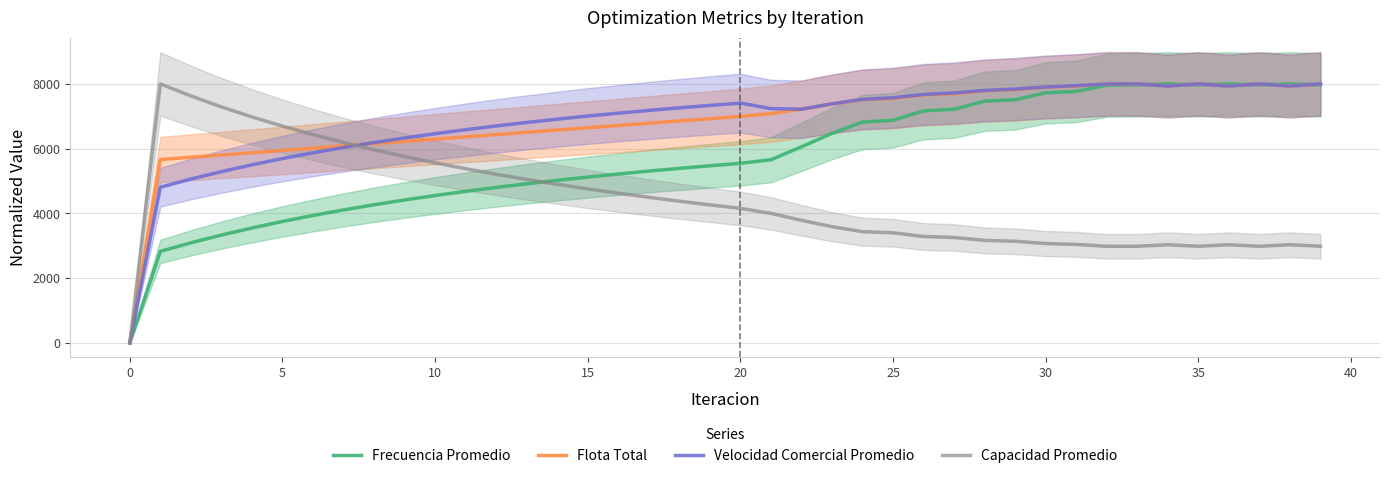

Where is the first local minimum for Frecuencia Promedio?

35